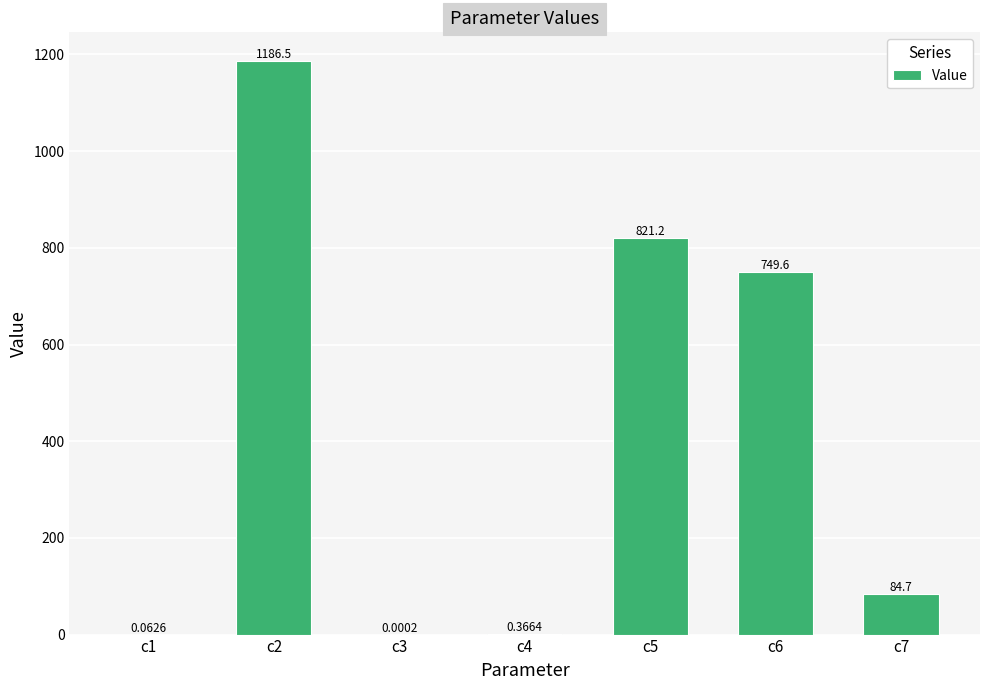

What is the change in value from c4 to c5?

+820.8